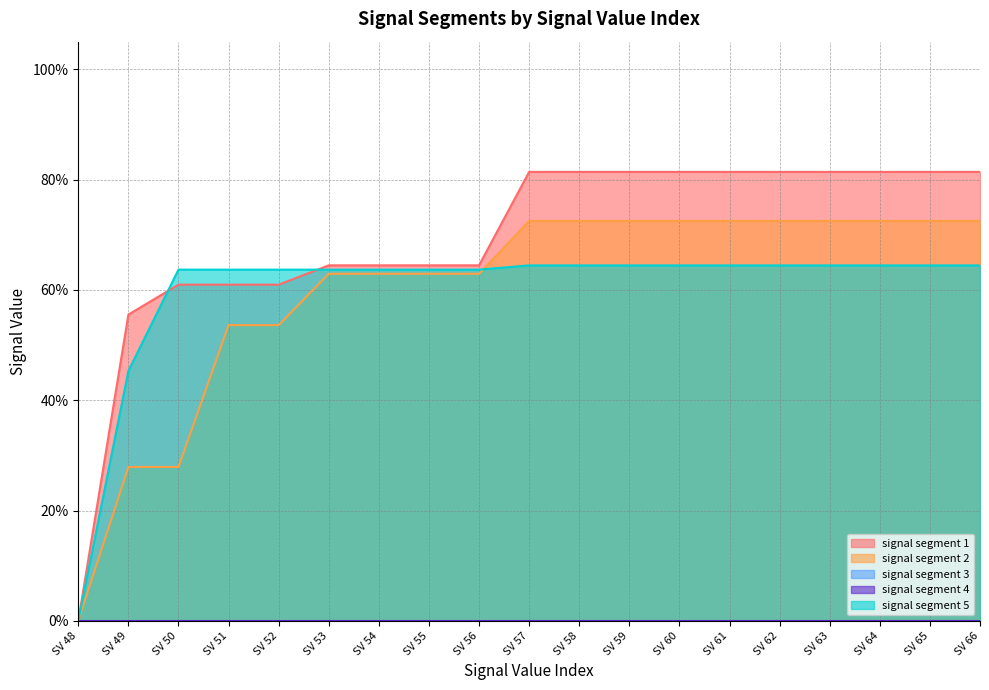

Which series changed the most between SV 62 and SV 66?

signal segment 1